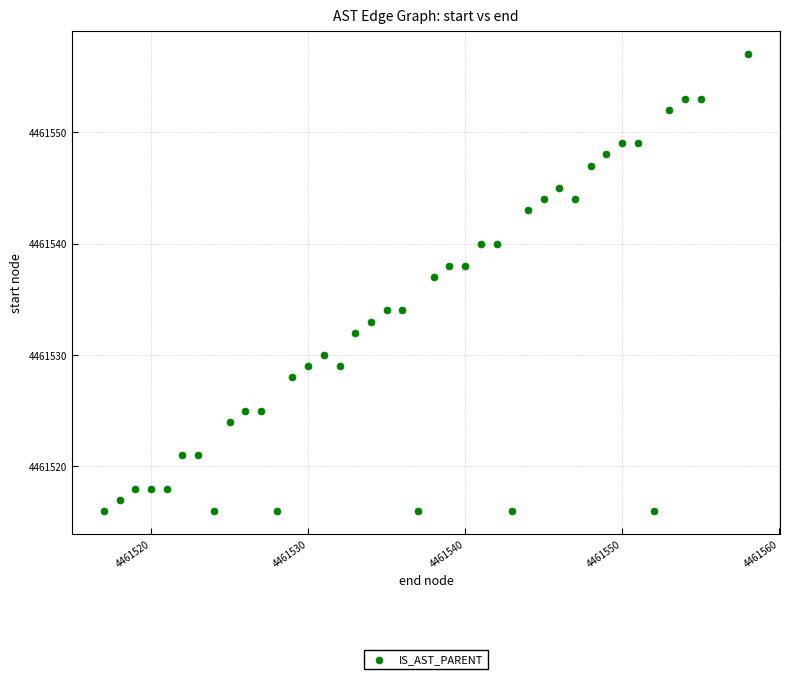

What Y value in the scatter plot is closest to 4461536?

4461537